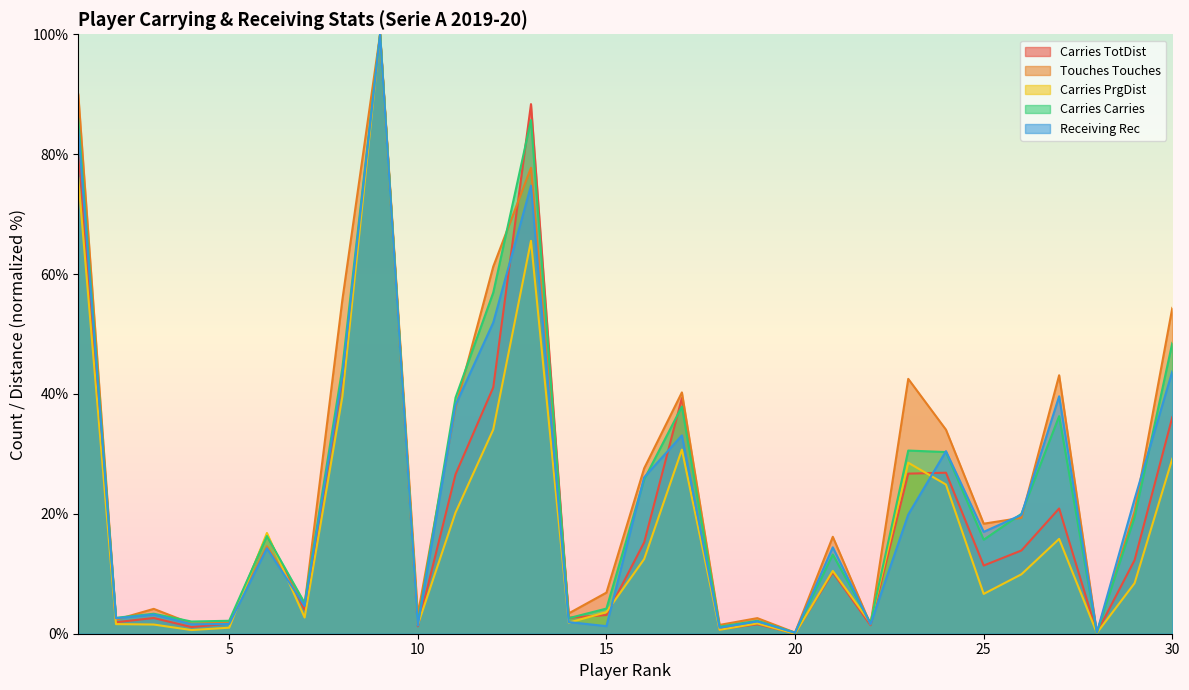

Reading left to right, extract all data points from this chart.

Carries TotDist: 80.8	1.9	2.6	1.1	1.7	16.5	4.0	42.3	100.0	1.2	26.6	41.1	88.4	2.7	3.1	15.2	39.3	0.8	1.6	0.1	10.2	1.4	26.7	26.9	11.4	13.9	20.9	0.2	12.3	36.1
Touches Touches: 90.0	2.3	4.1	1.7	1.9	14.6	4.9	55.7	100.0	3.2	37.7	61.3	77.7	3.4	6.9	27.6	40.3	1.5	2.6	0.2	16.2	1.5	42.5	34.0	18.4	19.3	43.1	0.2	20.4	54.4
Carries PrgDist: 76.0	1.6	1.5	0.6	1.0	16.8	2.7	39.6	100.0	1.5	20.2	34.1	65.5	1.8	3.6	12.5	30.7	0.7	1.7	0.0	10.5	1.8	28.5	24.9	6.6	9.9	15.8	0.1	8.4	29.2
Carries Carries: 85.9	2.7	3.3	2.0	2.2	16.3	5.1	44.3	100.0	1.7	39.4	56.9	85.7	2.6	4.2	25.7	37.9	1.2	2.2	0.2	13.2	1.8	30.6	30.3	15.7	20.0	36.3	0.2	19.4	48.5
Receiving Rec: 84.1	2.6	3.2	1.6	1.6	14.3	4.6	43.0	100.0	1.4	38.1	51.9	74.8	1.9	1.3	26.1	33.1	1.0	2.1	0.2	14.4	1.6	19.9	30.5	17.0	19.8	39.6	0.2	22.5	43.8